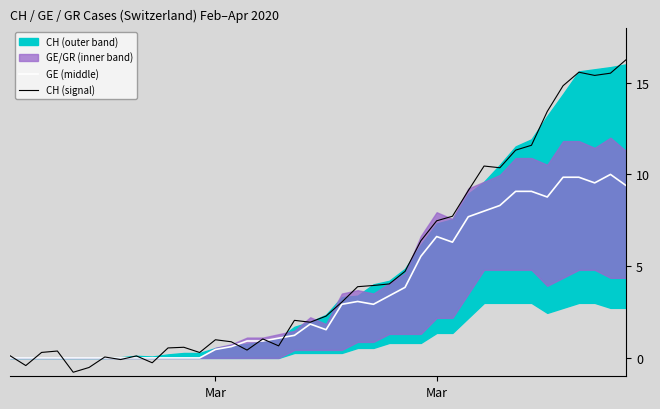

Which series has the largest range (max minus min)?

CH (signal)